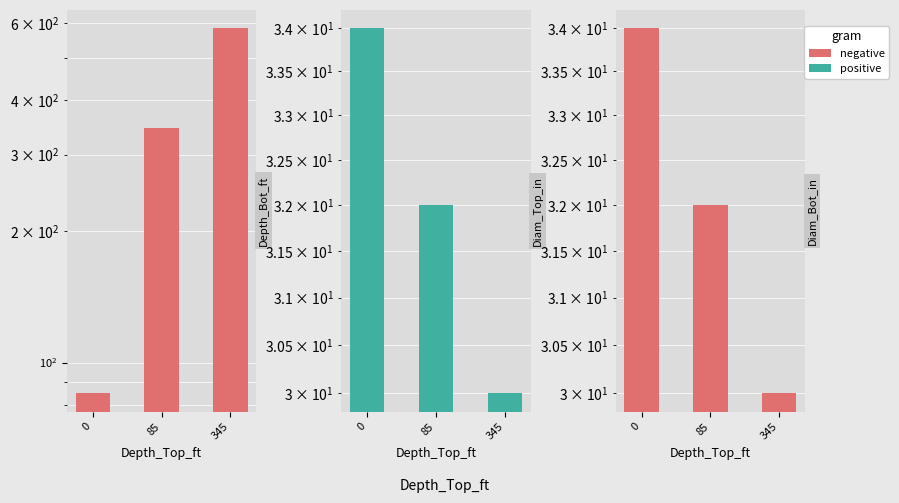

At which label is Diam_Top_in closest to 32?

85